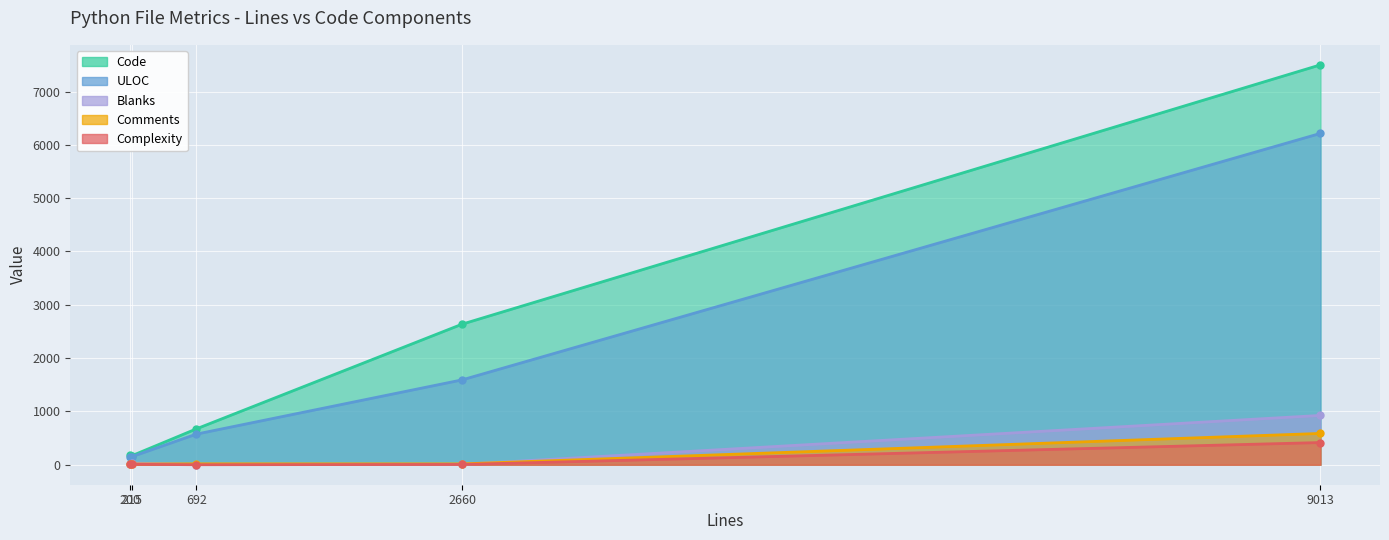

Reading left to right, extract all data points from this chart.

Code: test_multiarray.py=7501	test_memmap.py=169	test_io.py=2637	f2py2e.py=672	__init__.py=185
Comments: test_multiarray.py=587	test_memmap.py=13	test_io.py=16	f2py2e.py=17	__init__.py=5
Blanks: test_multiarray.py=925	test_memmap.py=33	test_io.py=7	f2py2e.py=3	__init__.py=10
Complexity: test_multiarray.py=416	test_memmap.py=8	test_io.py=5	f2py2e.py=0	__init__.py=5
ULOC: test_multiarray.py=6215	test_memmap.py=151	test_io.py=1592	f2py2e.py=574	__init__.py=147